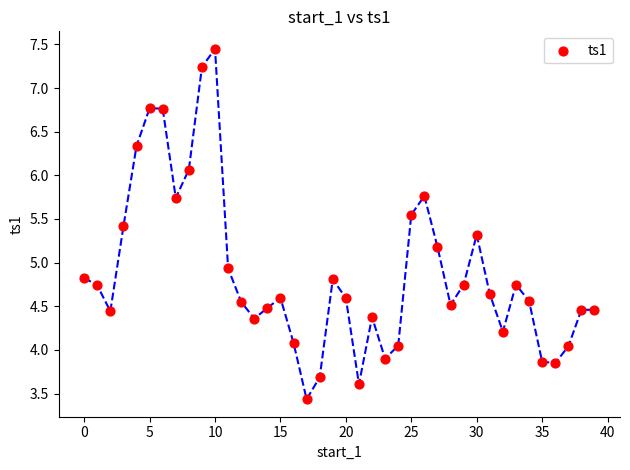

What Y value in the scatter plot is closest to 5?

4.9